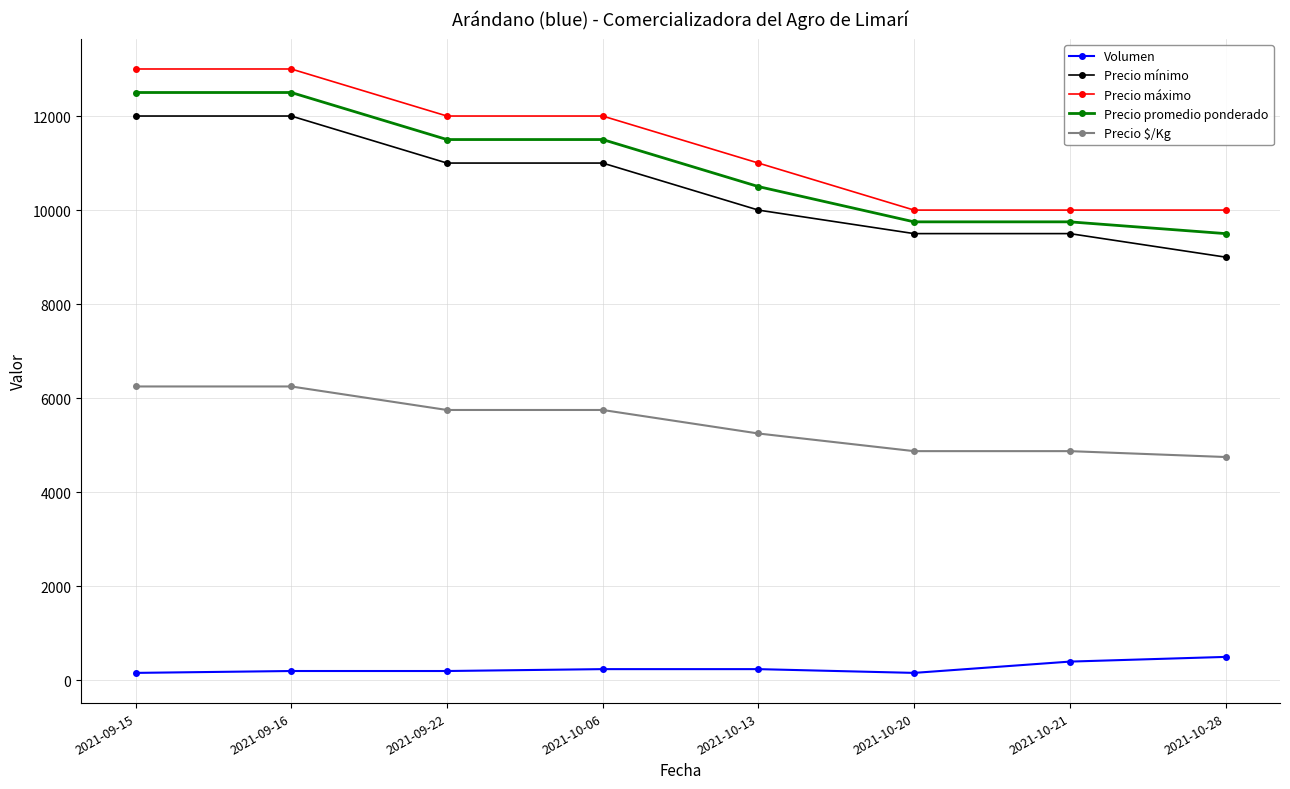

True or false: Precio $/Kg and Precio máximo intersect in this chart.

False